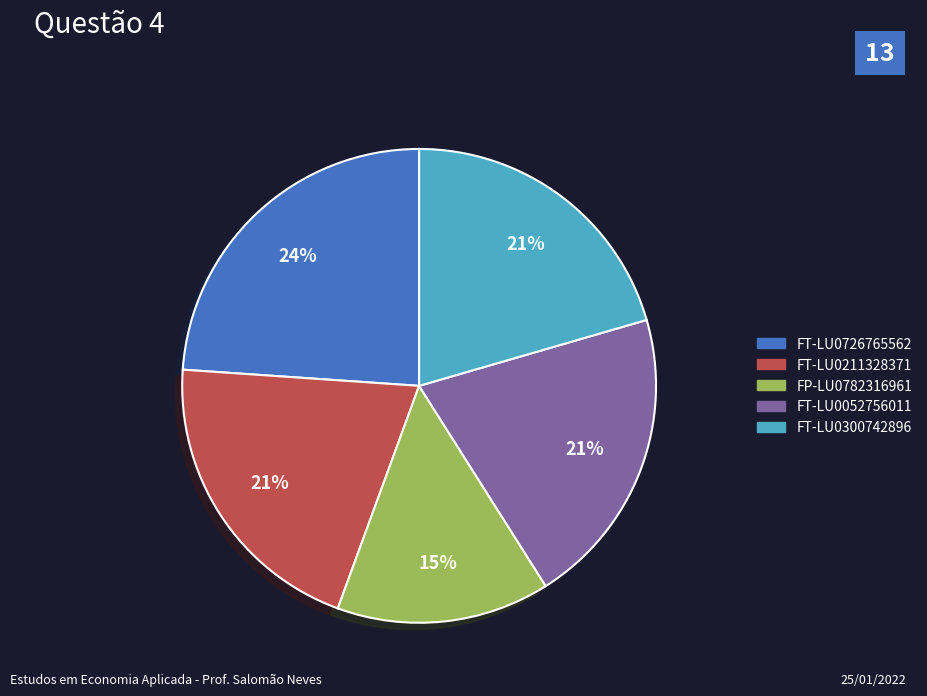

Is there any slice that represents more than half of the pie?

No